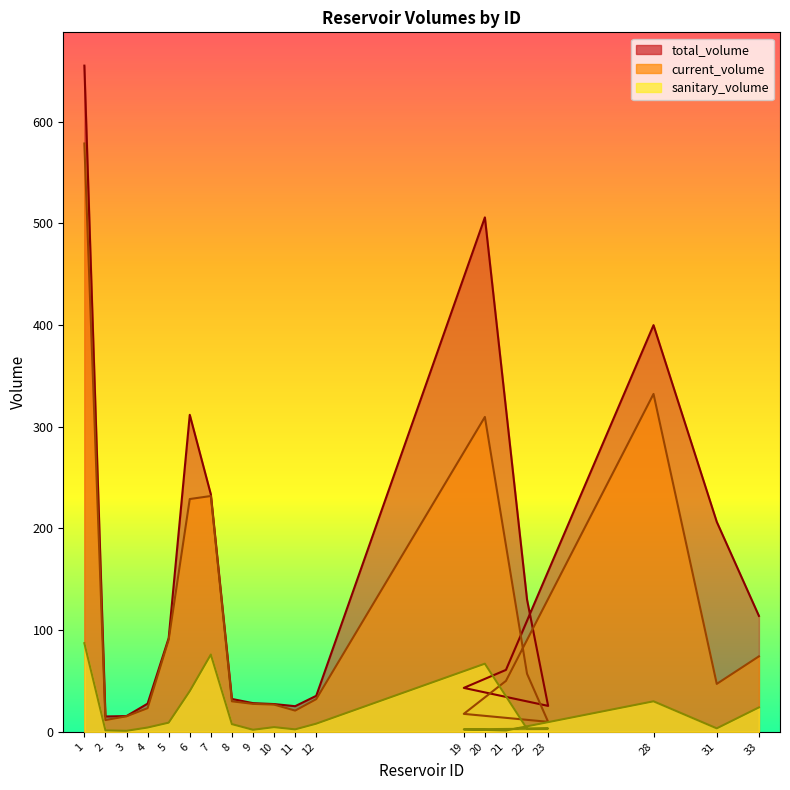

Where does the total_volume series first go above 60?

1